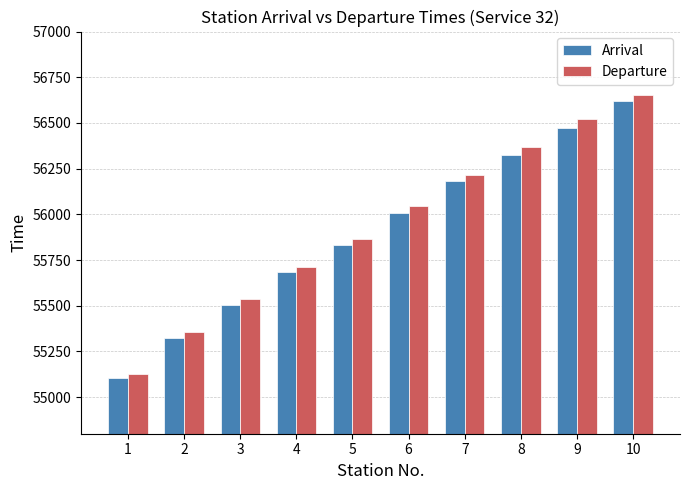

The Departure series shows 94885 at 10. True or false?

False